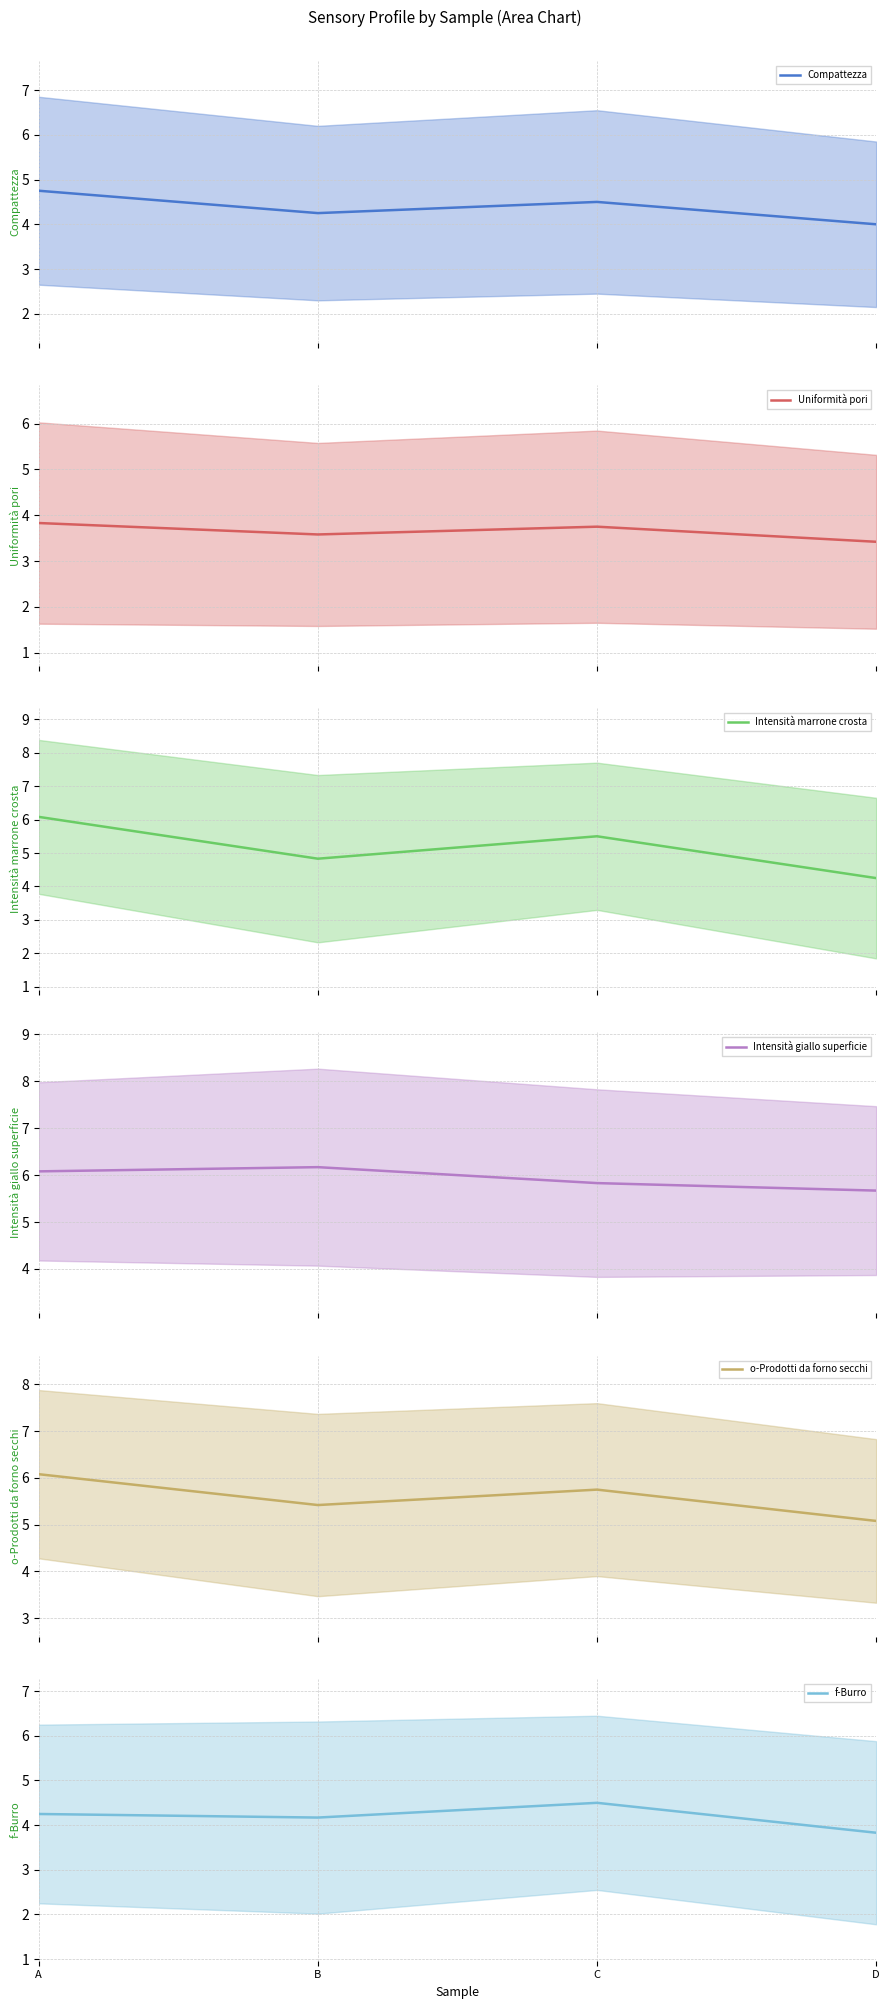

True or false: Intensità marrone crosta and Compattezza intersect in this chart.

False